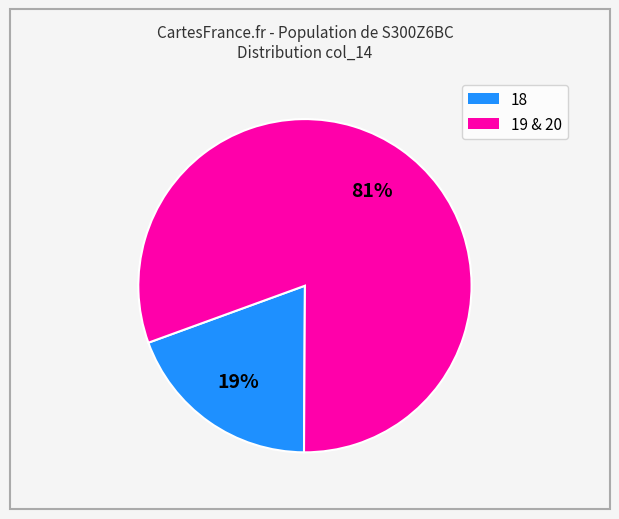

Count the number of slices in the pie.

2